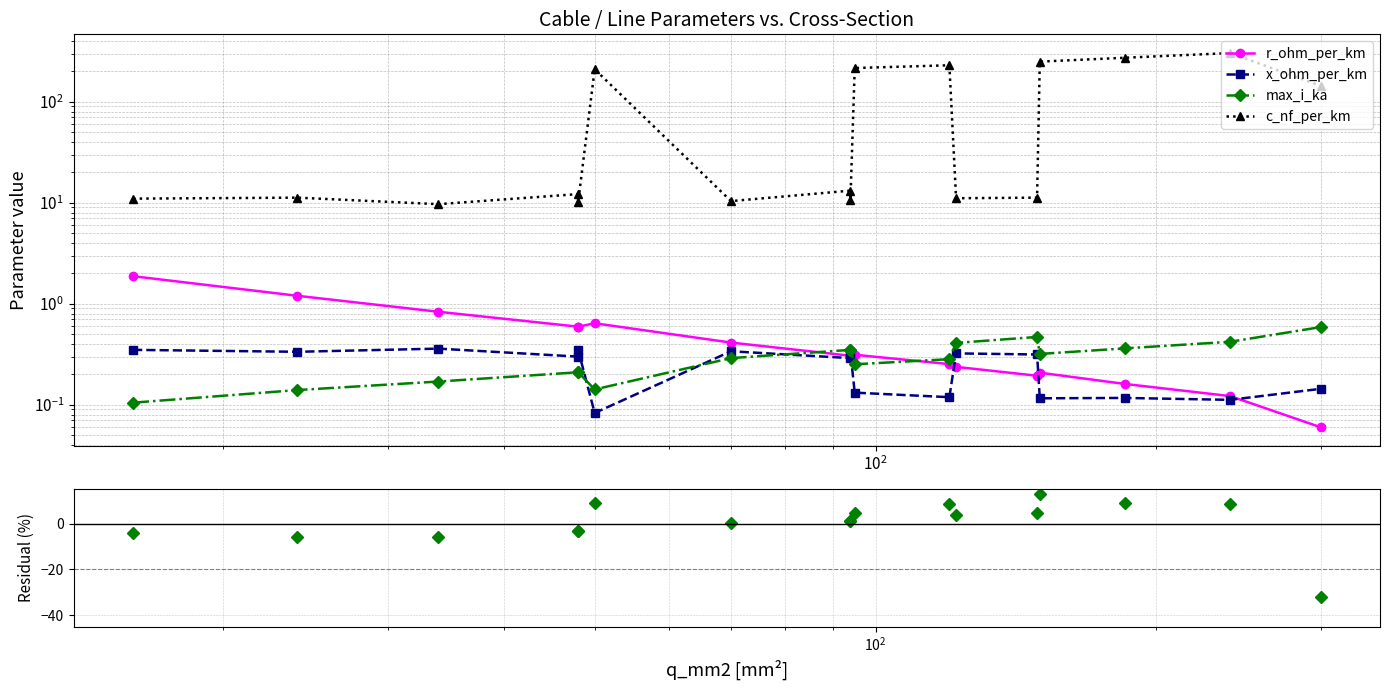

True or false: r_ohm_per_km has more than 2 interior local peaks.

True